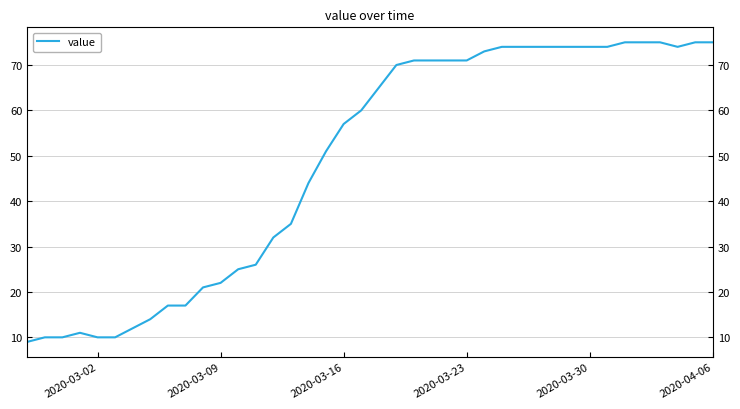

Count the number of values greater than 65.

19